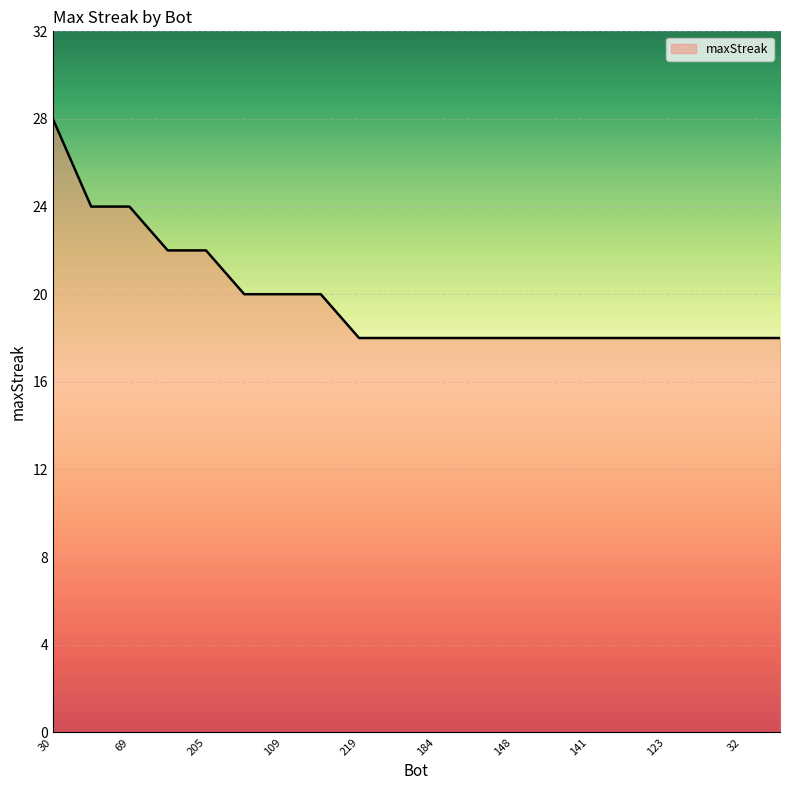

Count the values in the range 18 to 22.

17